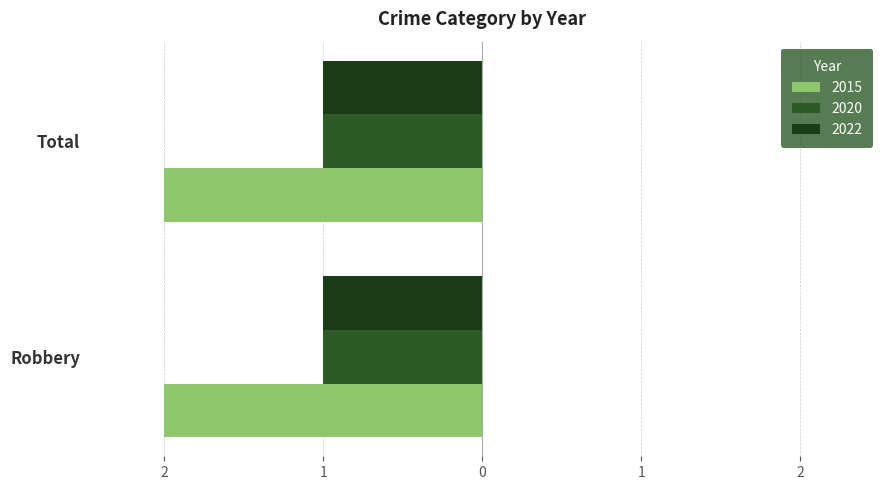

The 2022 series shows 1 at Total. True or false?

True